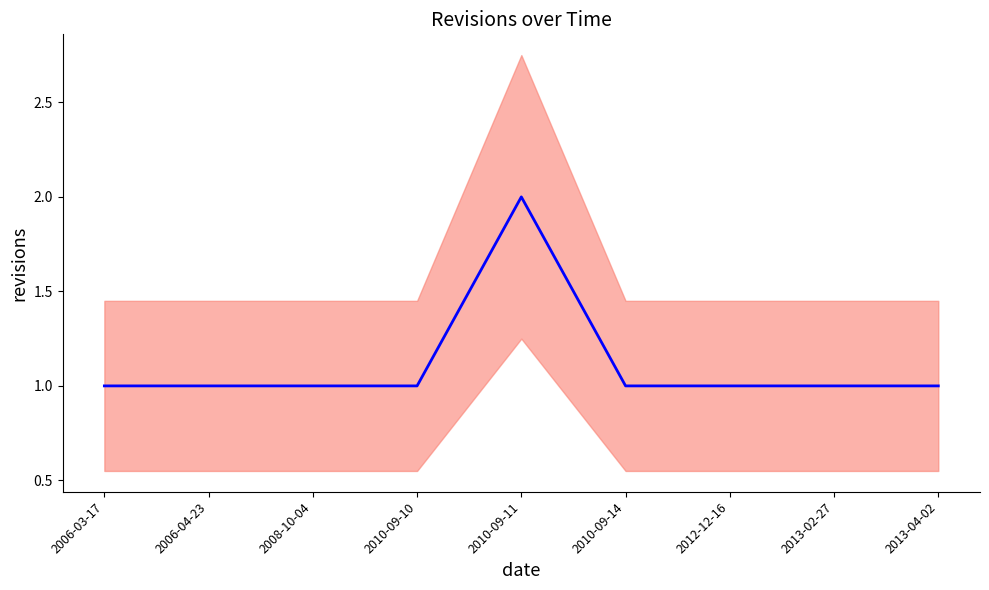

How many interior local peaks (higher than both neighbors) does the data have?

1